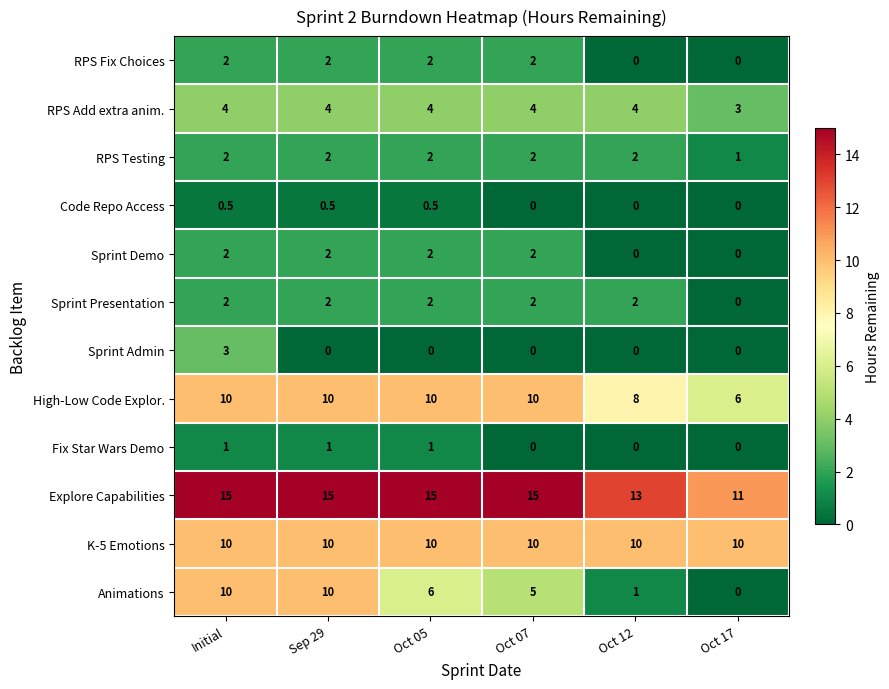

What is the difference between the High-Low Code Explor. values at Sep 29 and Oct 17?

4.0